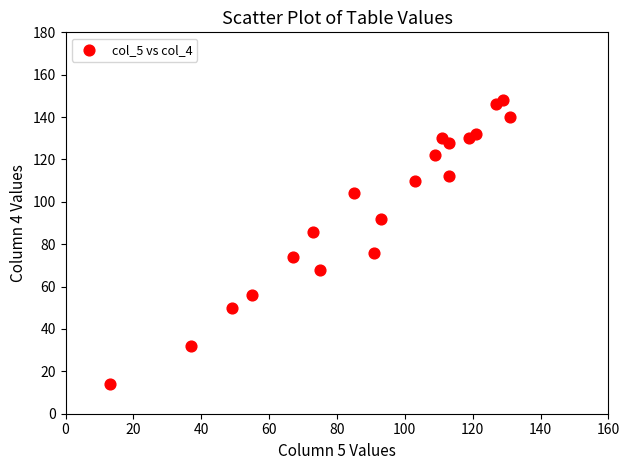

What is the range of Y values (max minus min)?

134